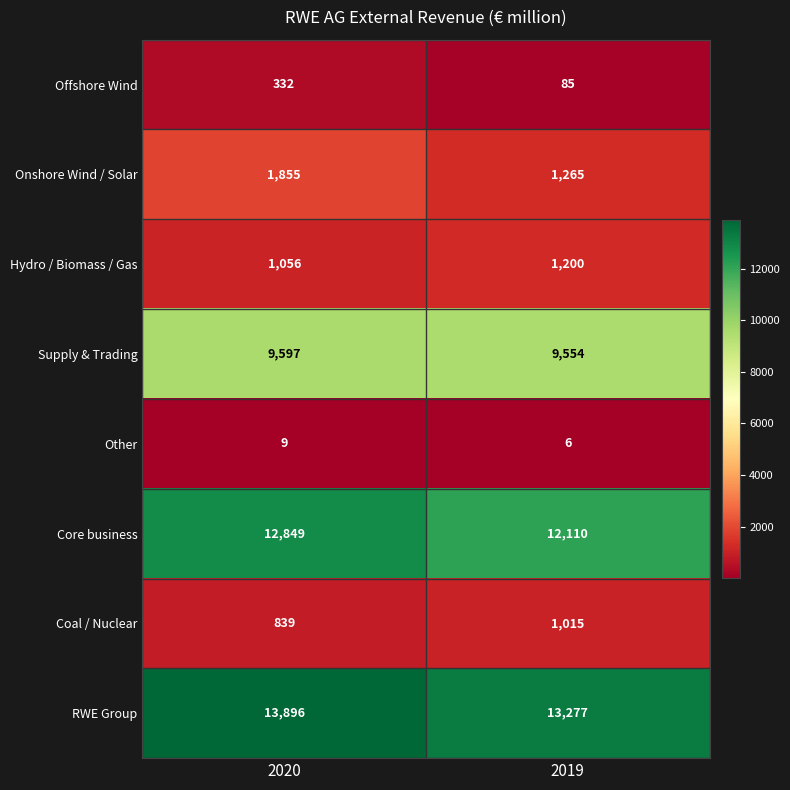

Reading left to right, what are all the values shown in this chart?

Offshore Wind: 332	85
Onshore Wind / Solar: 1855	1265
Hydro / Biomass / Gas: 1056	1200
Supply & Trading: 9597	9554
Other: 9	6
Core business: 12849	12110
Coal / Nuclear: 839	1015
RWE Group: 13896	13277